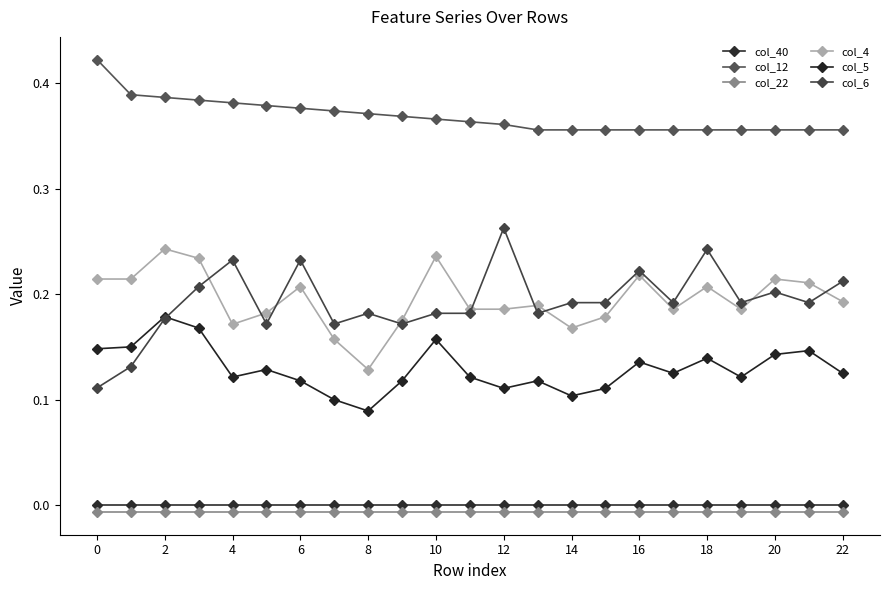

How many col_6 values are between 0 and 1?

23